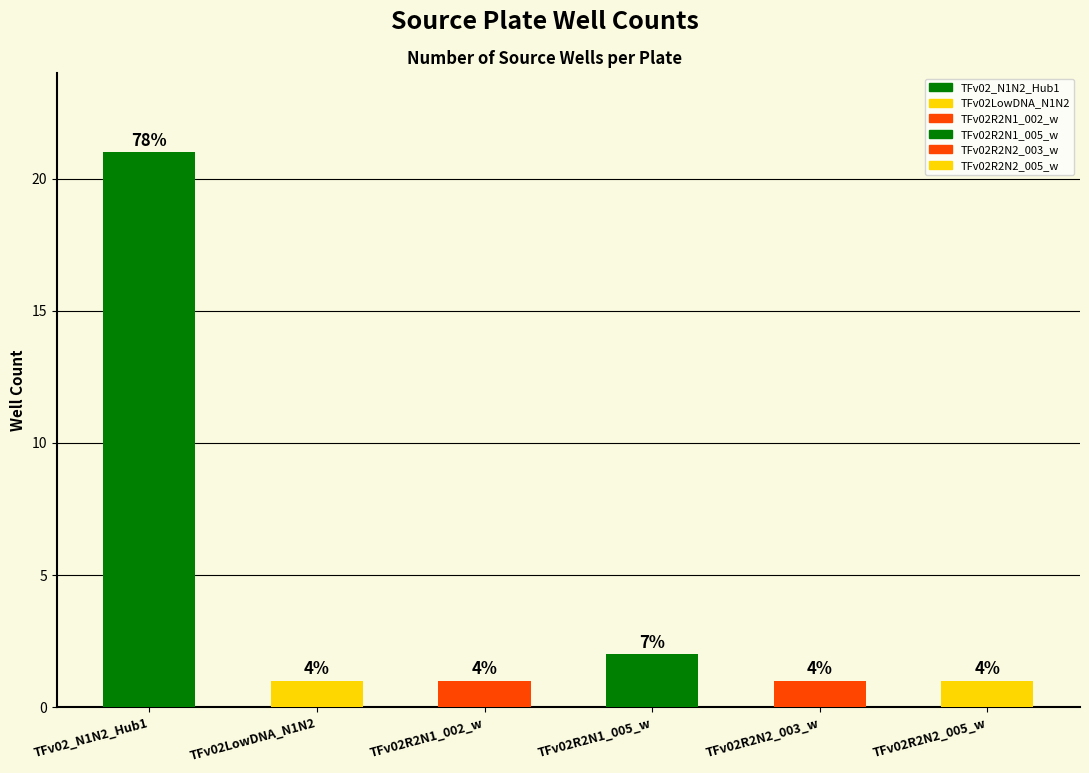

What is the difference between the values at TFv02R2N1_005_w and TFv02LowDNA_N1N2?

1